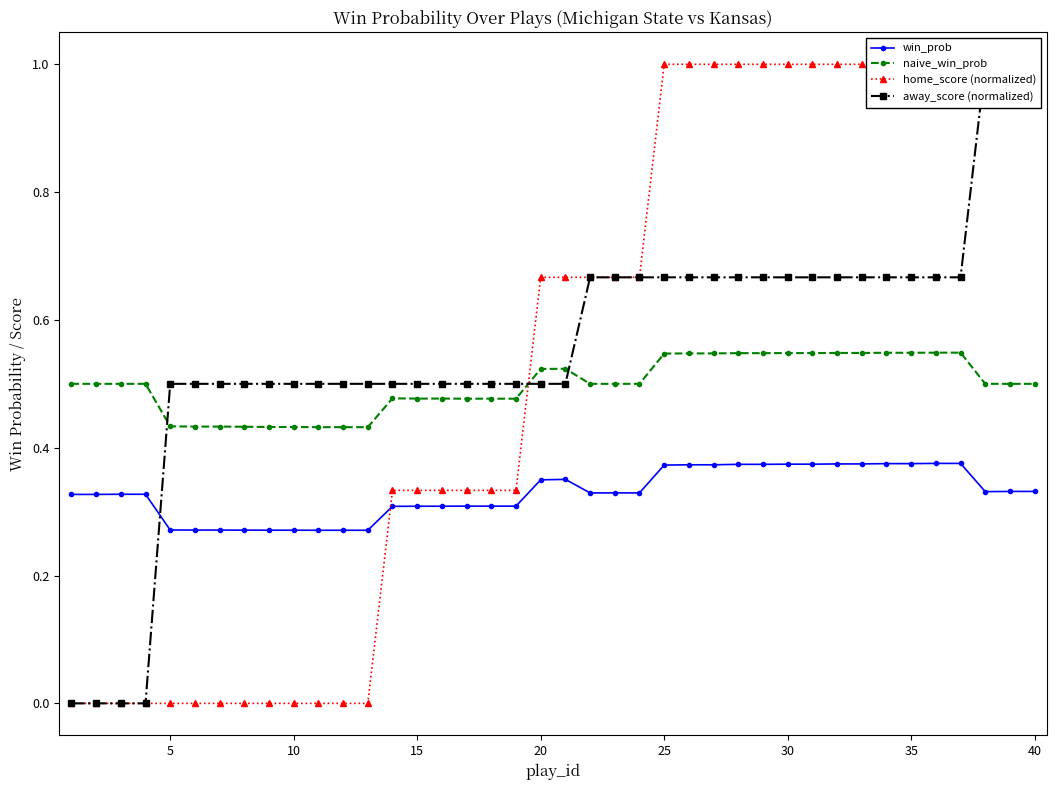

What is the average value of the naive_win_prob series?

0.5